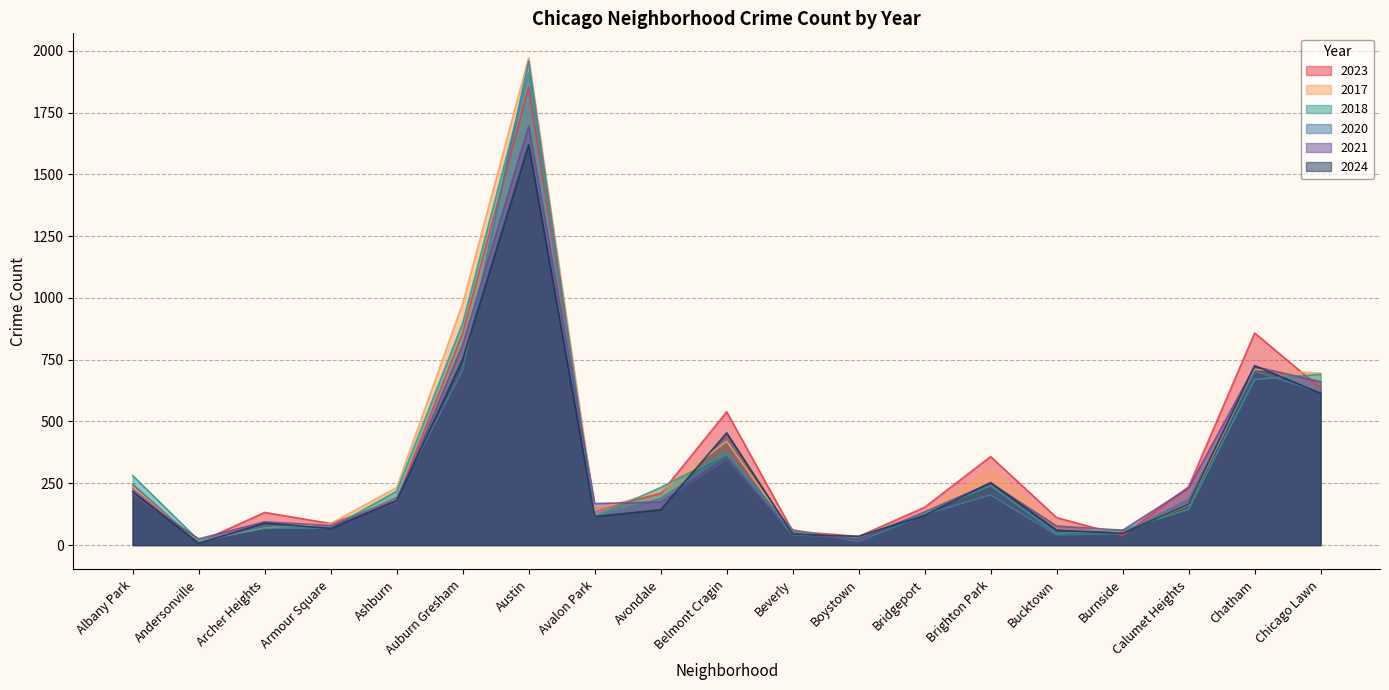

What is the highest value of the 2024 series?

1620